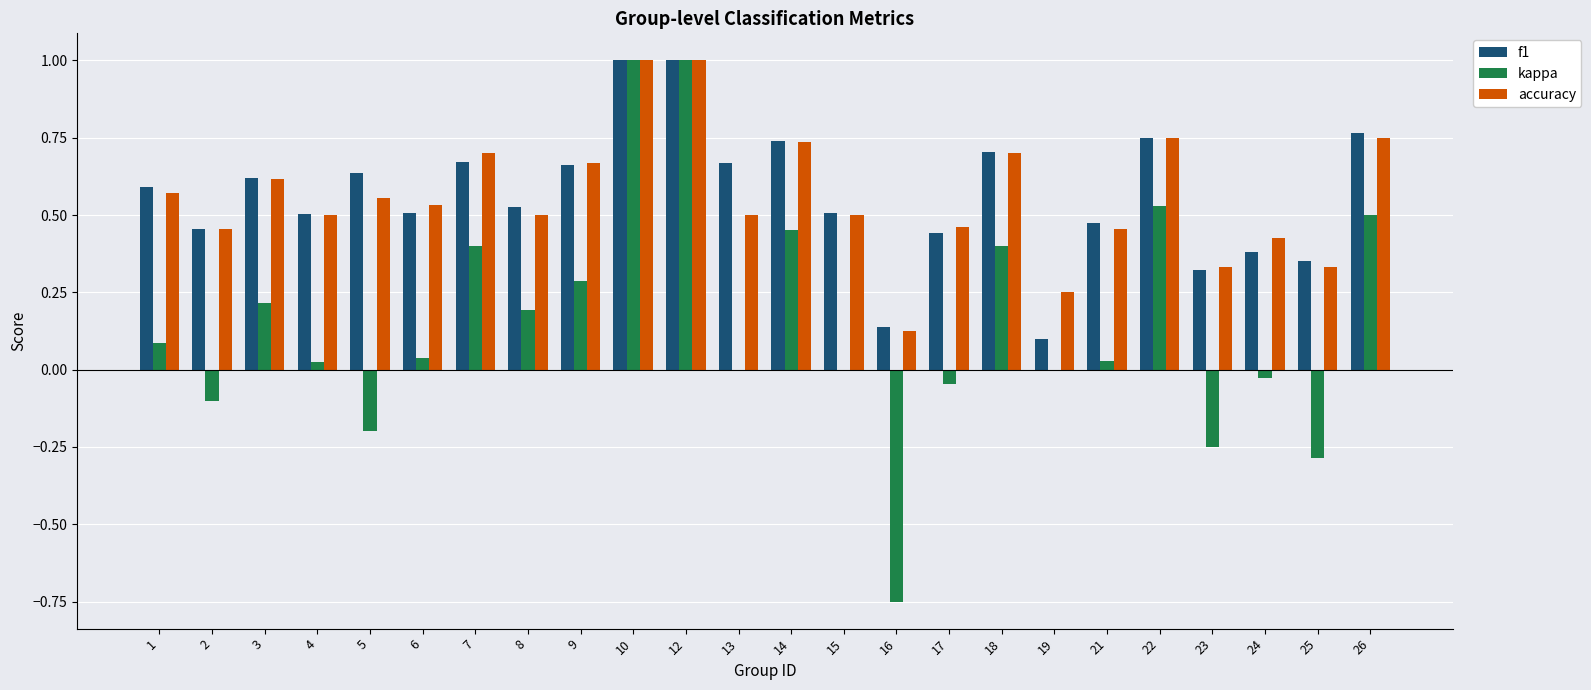

What is the total value across all series at 7?

1.8